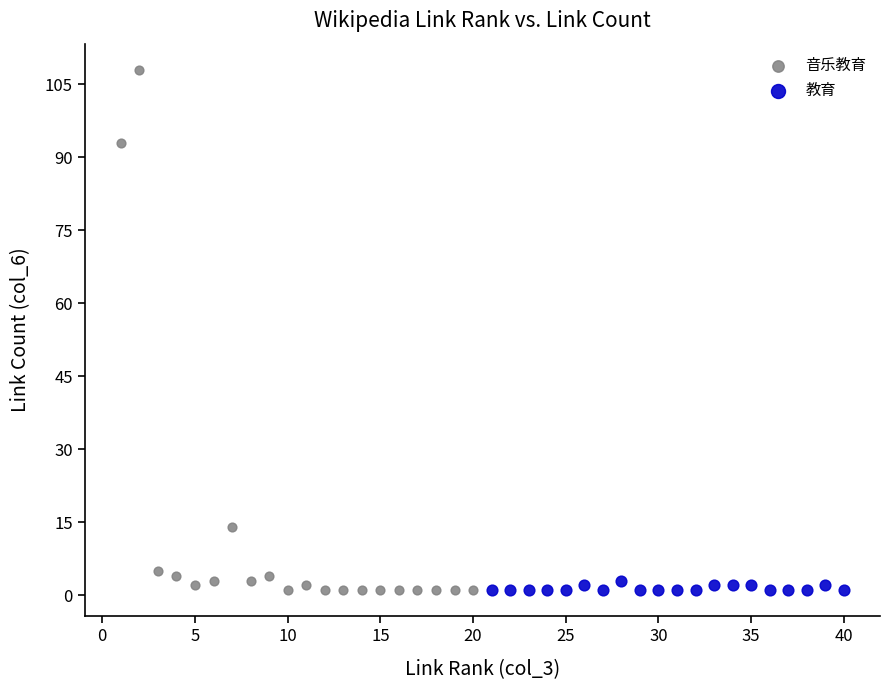

Which series contains the highest Y value?

音乐教育